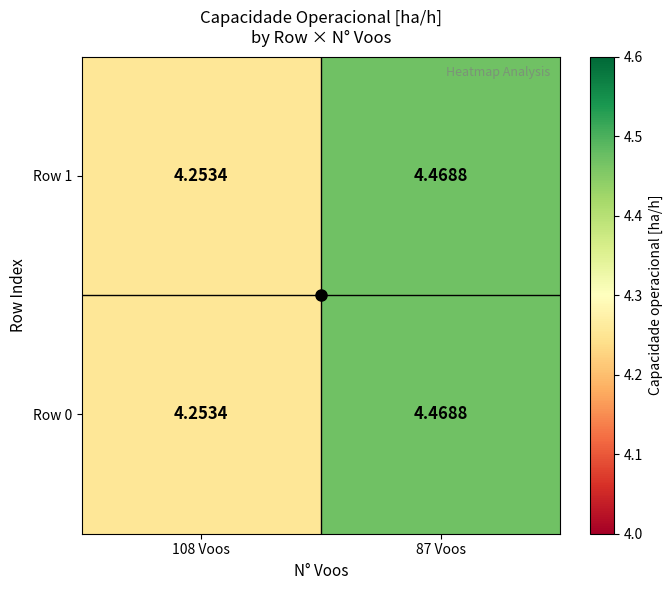

Which category has the highest value across all series?

87 Voos